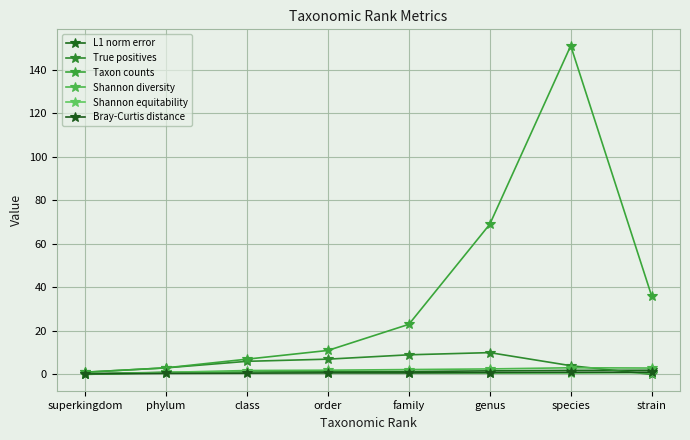

At how many categories does at least one series exceed 102?

1